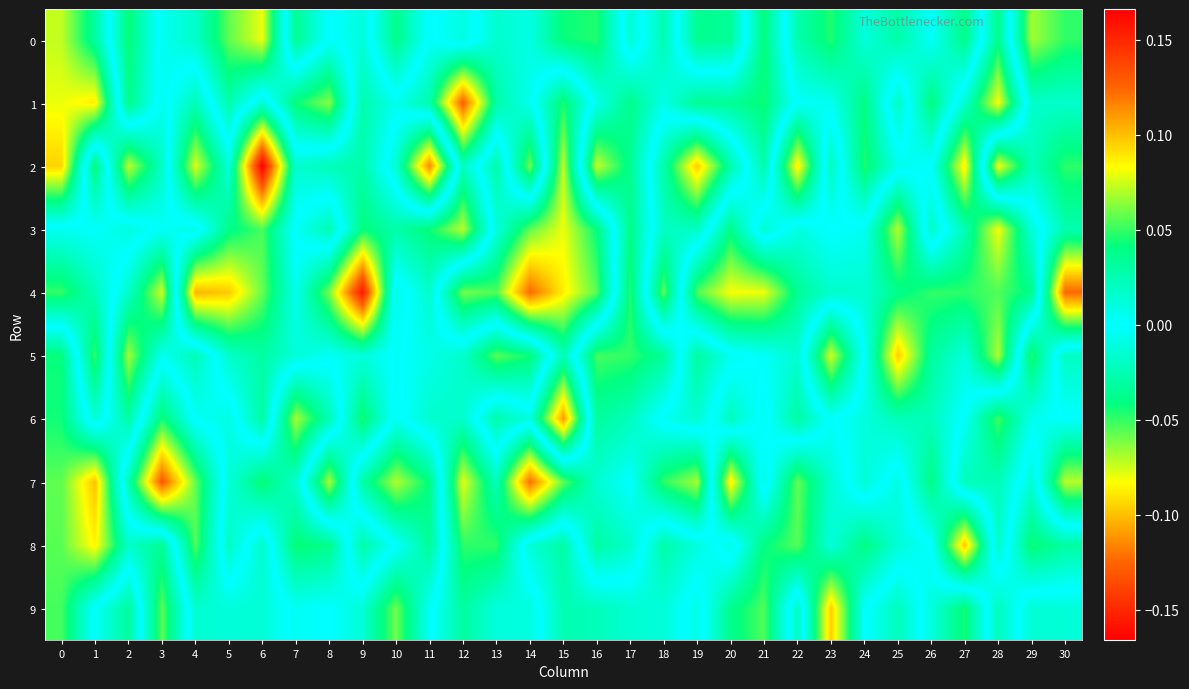

Between 14 and 6, which is larger?

6